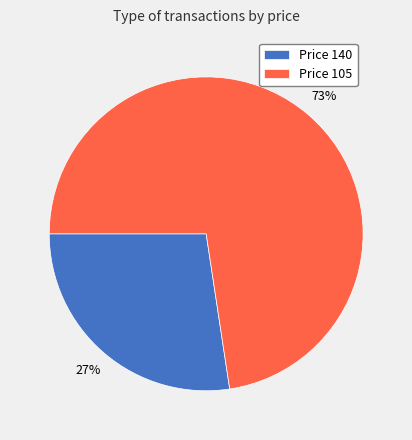

Which category has the smallest portion of the pie?

Price 140